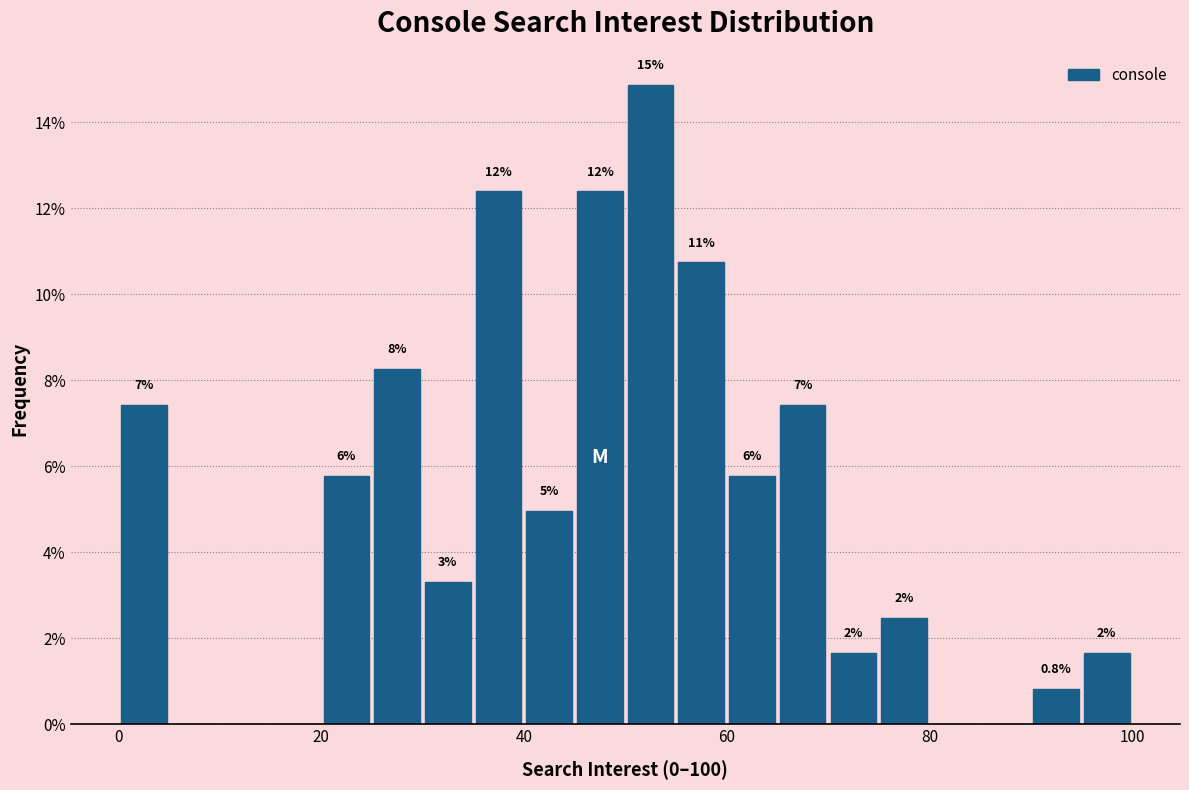

Around what value on the x-axis is the tallest bar? Give the approximate position of its centre, as read against the axis.

52